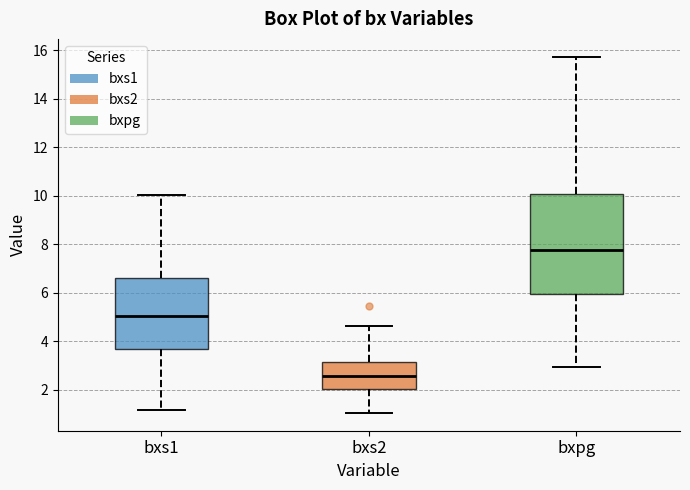

Reading left to right, read every box against the y-axis: the position of its median line, the range the box covers, and the ends of its whiskers. The values are not printed on the chart, so give them approximately, as read against the axis.

bxs1: median 5.0, box 3.6 to 6.6, whiskers 1.2 to 10.0
bxs2: median 2.6, box 2.0 to 3.2, whiskers 1.0 to 4.6
bxpg: median 7.8, box 6.0 to 10.0, whiskers 3.0 to 15.8